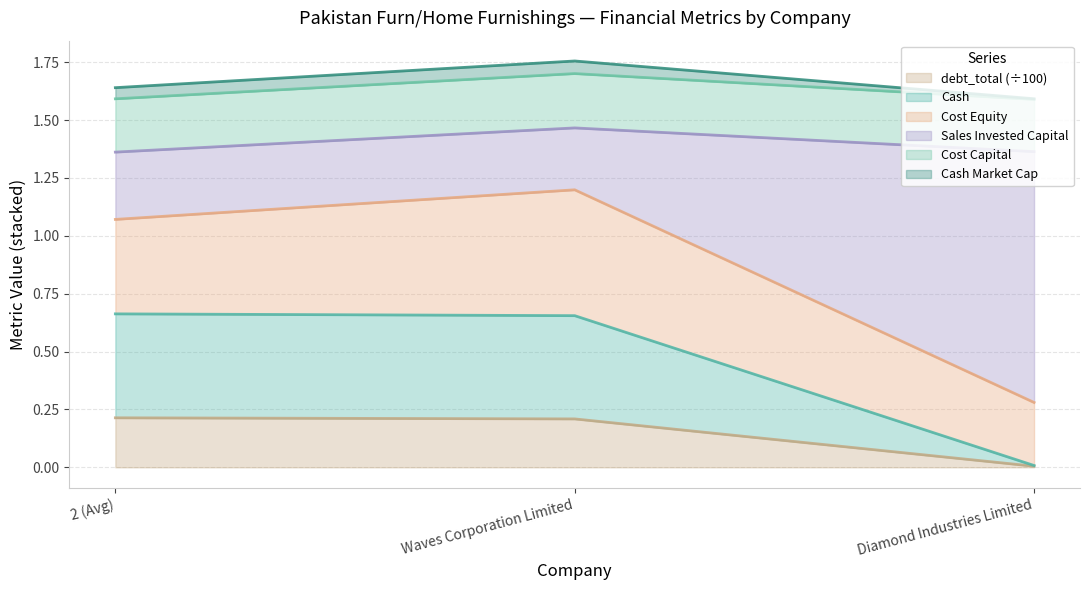

True or false: debt_total (÷100) has a value of 0.2 at Waves Corporation Limited.

True